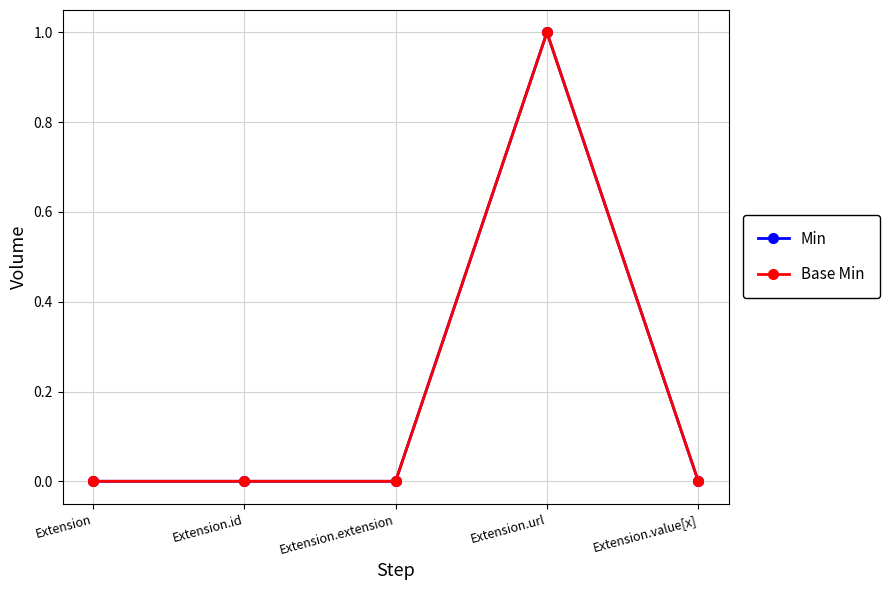

Does the chart have visible grid lines?

Yes